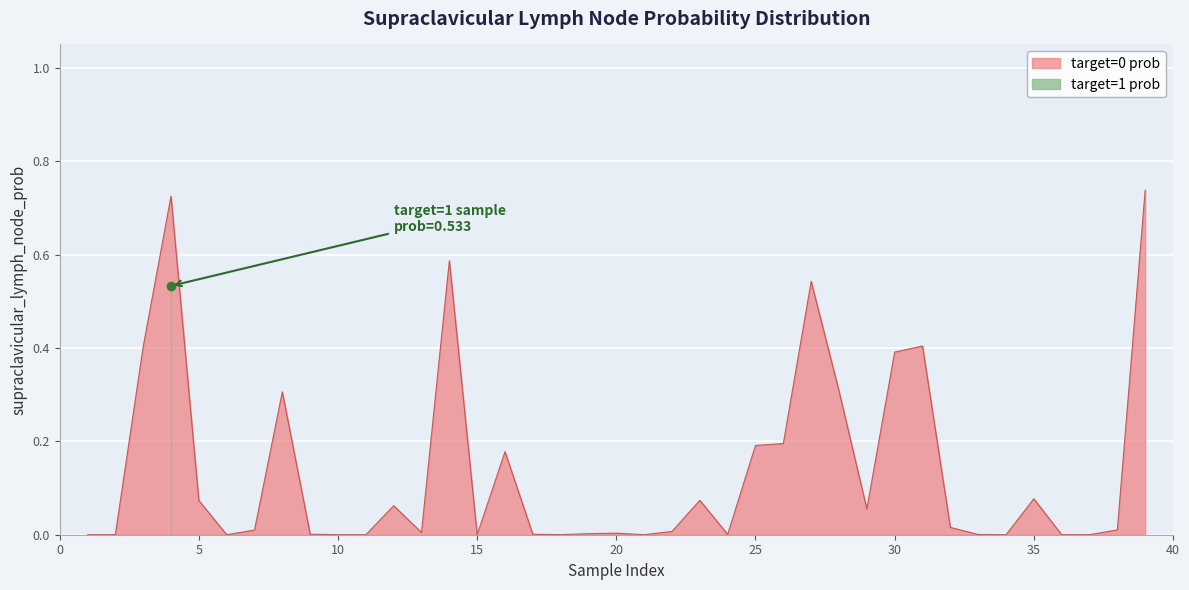

True or false: there are more than 1 points higher than both neighbors.

True